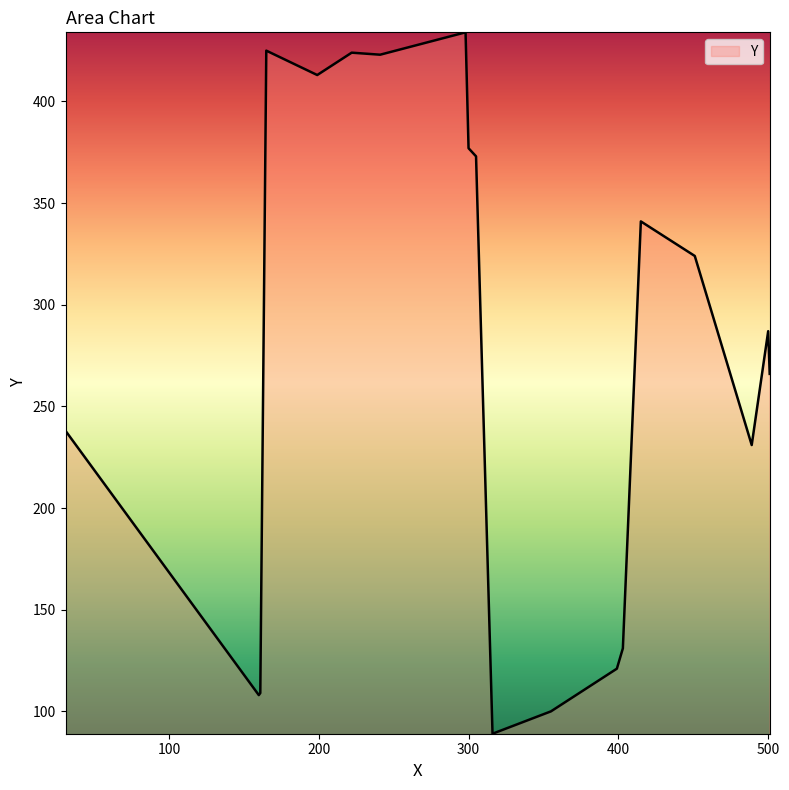

Does the chart have visible grid lines?

No